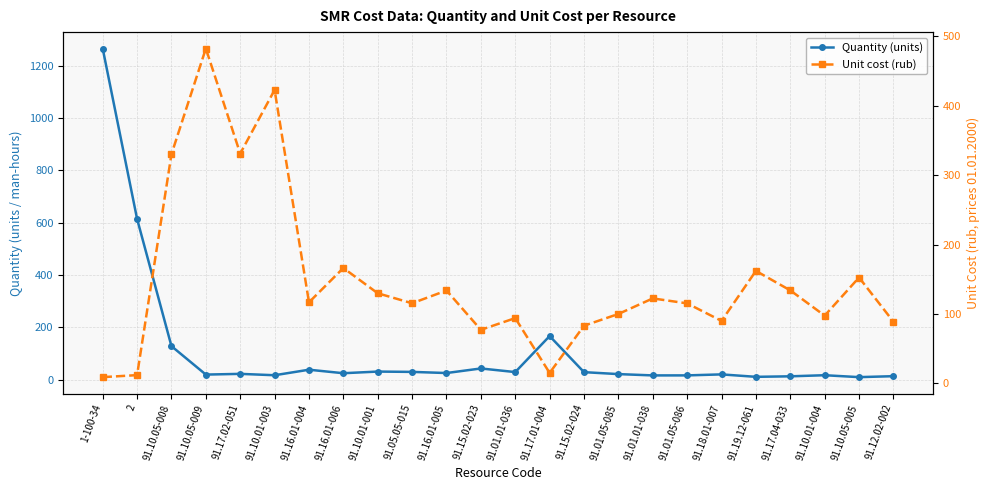

Between 91.10.05-008 and 91.17.04-033, which is larger?

91.10.05-008